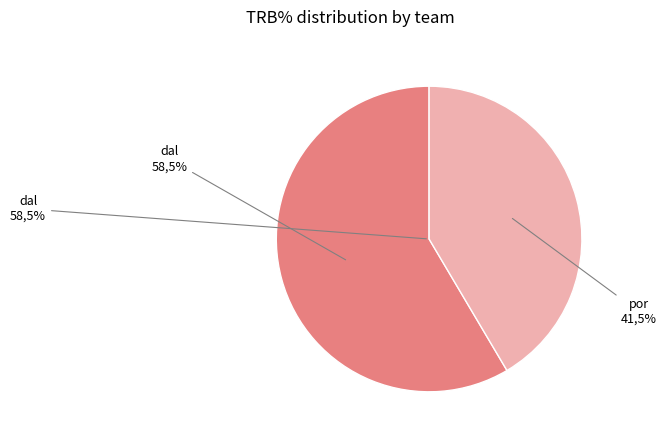

Rank the categories by value from highest to lowest.

dal, por